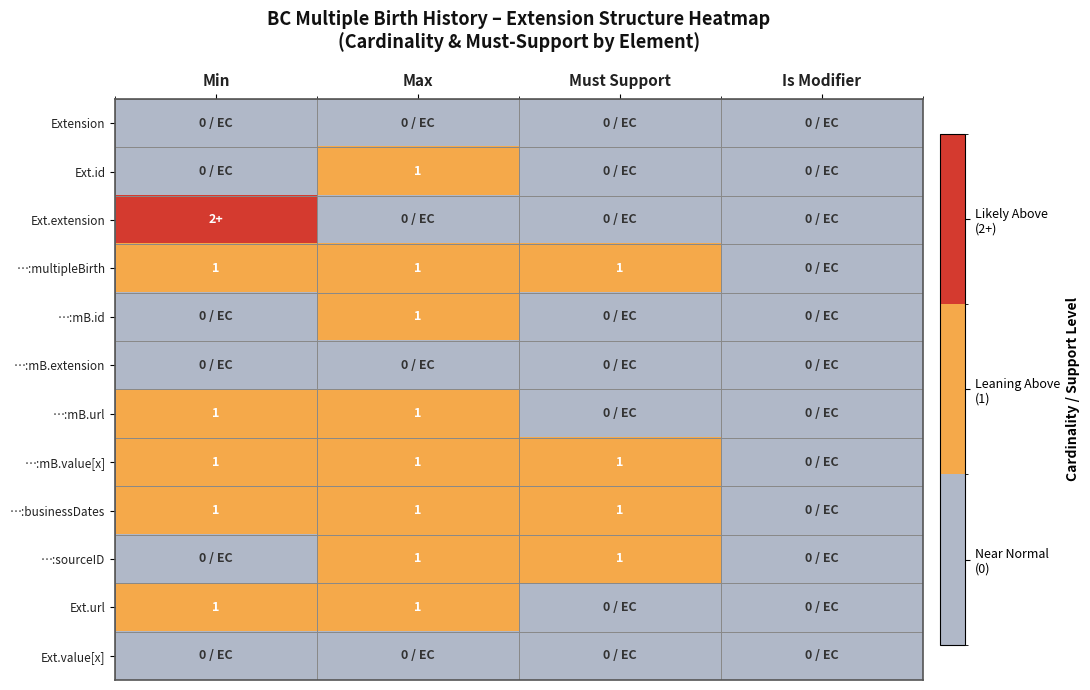

The value of …:businessDates at Max is 0. True or false?

False